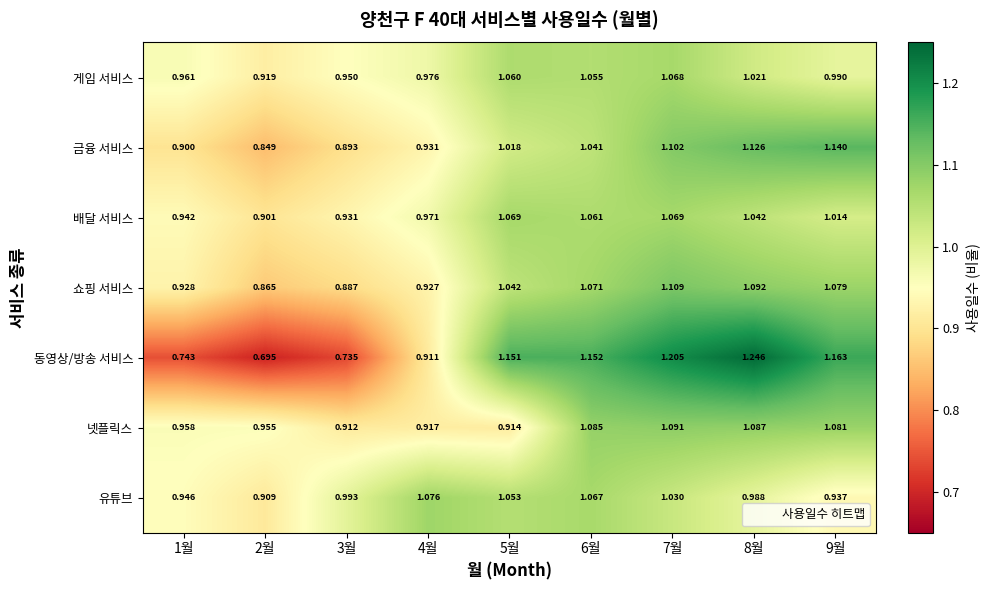

Which series has the widest spread of values?

동영상/방송 서비스